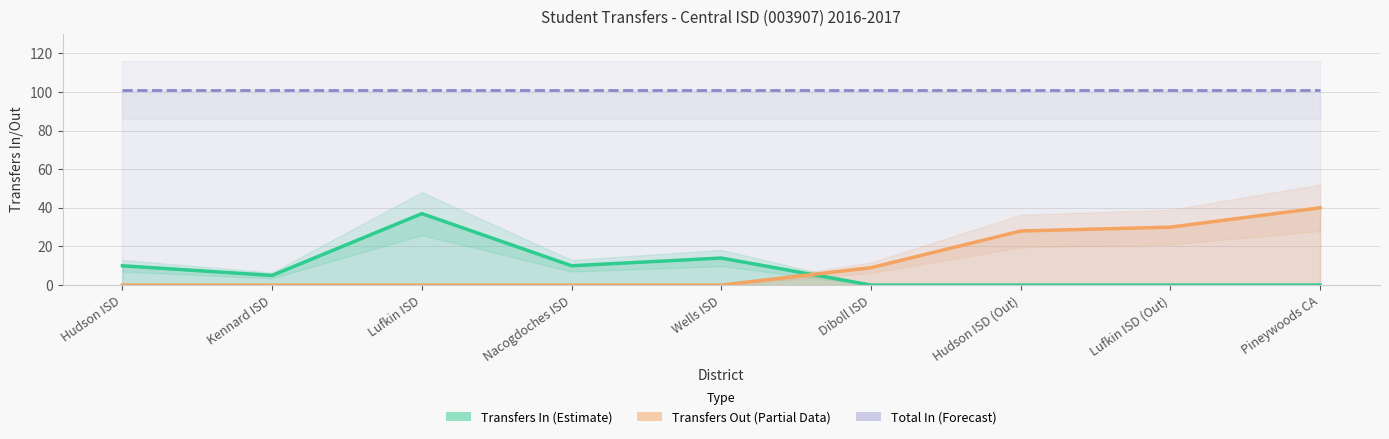

Count the transfers_in values in the range 0 to 10.

7